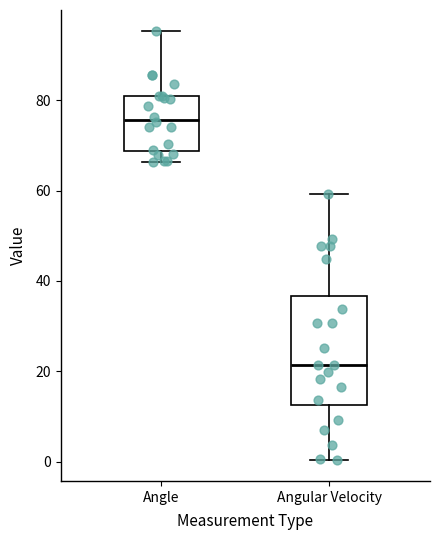

Where is the upper edge of the box for Angle on the y-axis? The values are not printed on the chart, so give them approximately, as read against the axis.

82